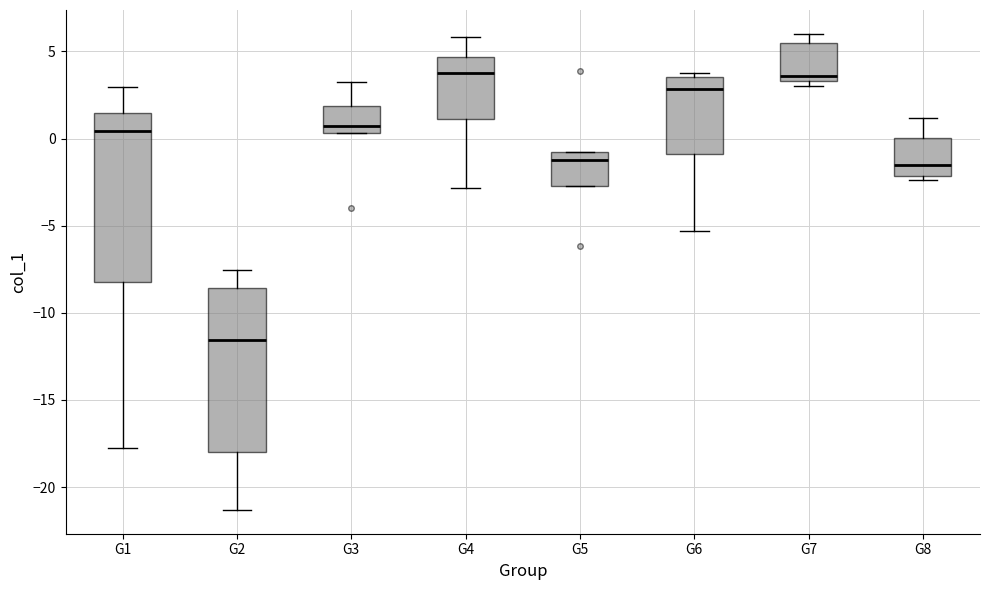

Reading left to right, read every box against the y-axis: the position of its median line, the range the box covers, and the ends of its whiskers. The values are not printed on the chart, so give them approximately, as read against the axis.

G1: median 0.5, box -8.0 to 1.5, whiskers -18.0 to 3.0
G2: median -11.5, box -18.0 to -8.5, whiskers -21.5 to -7.5
G3: median 0.5 (just above the box's lower edge), box 0.5 to 2.0, whiskers 0.5 to 3.5
G4: median 3.5, box 1.0 to 4.5, whiskers -3.0 to 6.0
G5: median -1.0 (just below the box's upper edge), box -2.5 to -1.0, whiskers -2.5 to -1.0
G6: median 3.0, box -1.0 to 3.5, whiskers -5.5 to 4.0
G7: median 3.5 (just above the box's lower edge), box 3.5 to 5.5, whiskers 3.0 to 6.0
G8: median -1.5, box -2.0 to 0.0, whiskers -2.5 to 1.0